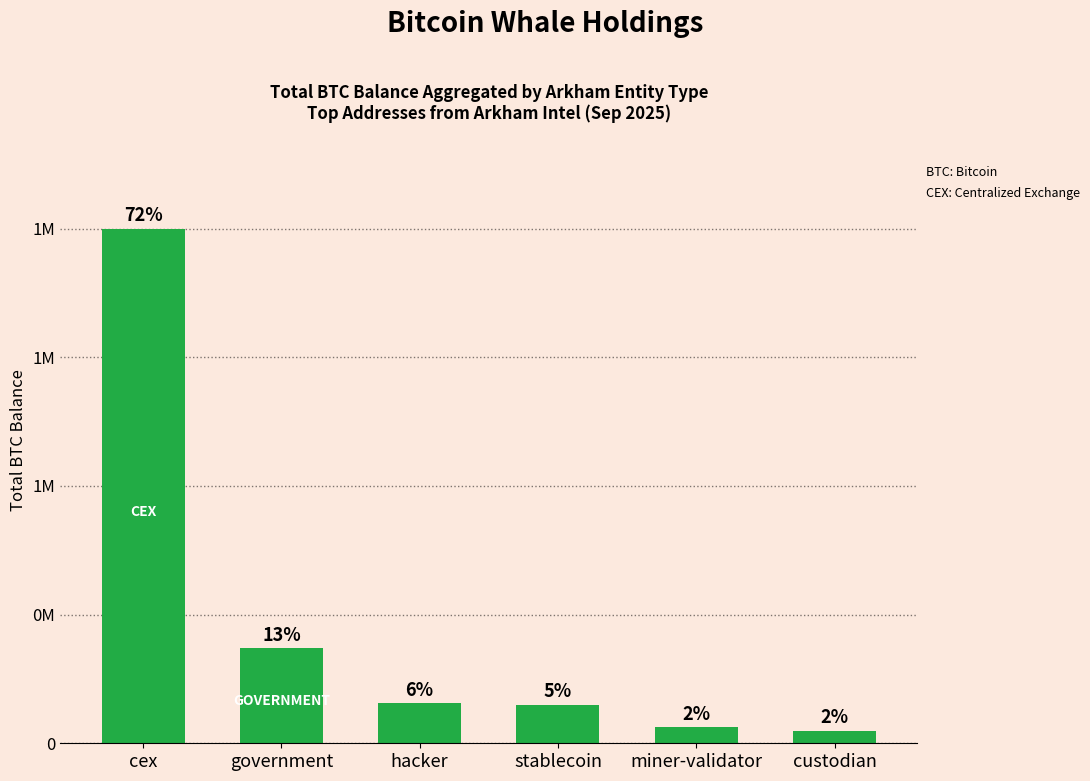

Reading right to left, transcribe all the data shown in this chart.

25163.0	31643.4	77446.6	79957.3	189713.7	1027937.7